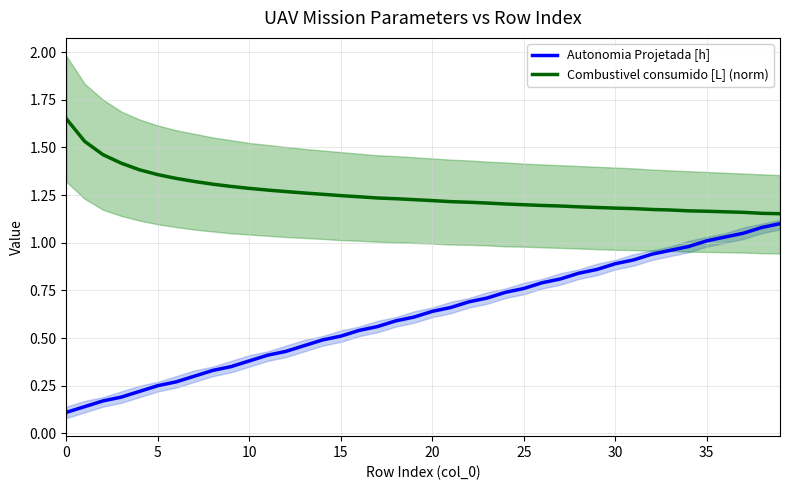

At which label is Combustivel consumido [L] (norm) closest to 1?

39